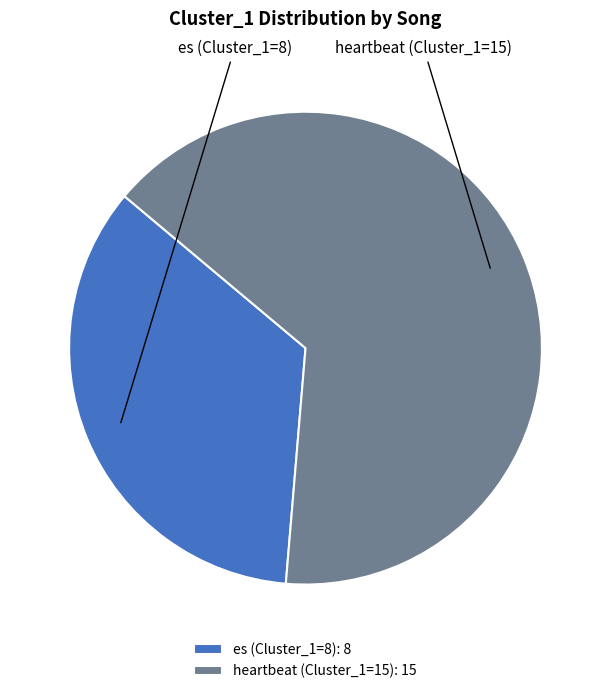

To the nearest percent, what is the difference between the heartbeat (Cluster_1=15) and es (Cluster_1=8) slice percentages?

30%